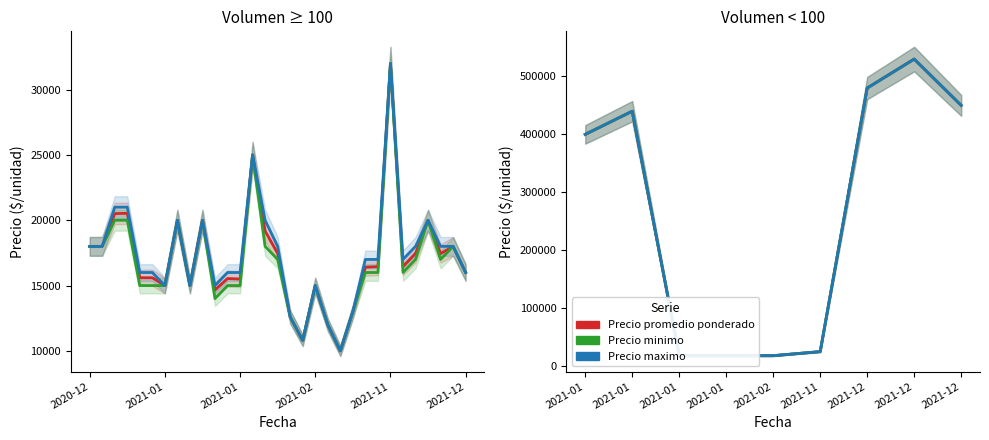

What is the highest value of the Precio maximo series?

530000